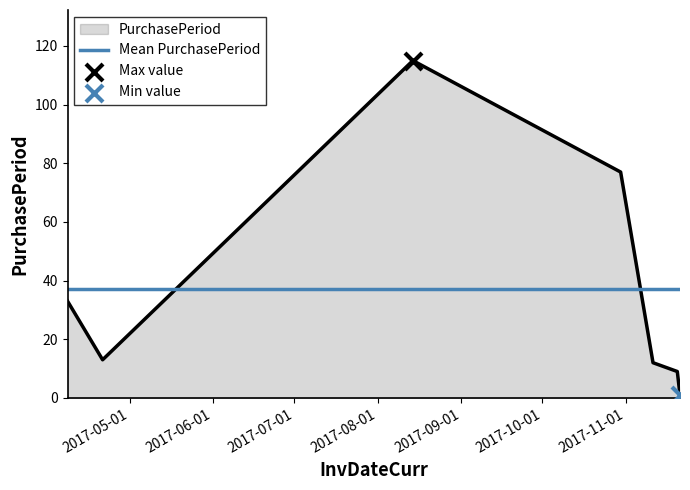

What is the change in value from 2017-11-11 to 2017-11-20?

-3